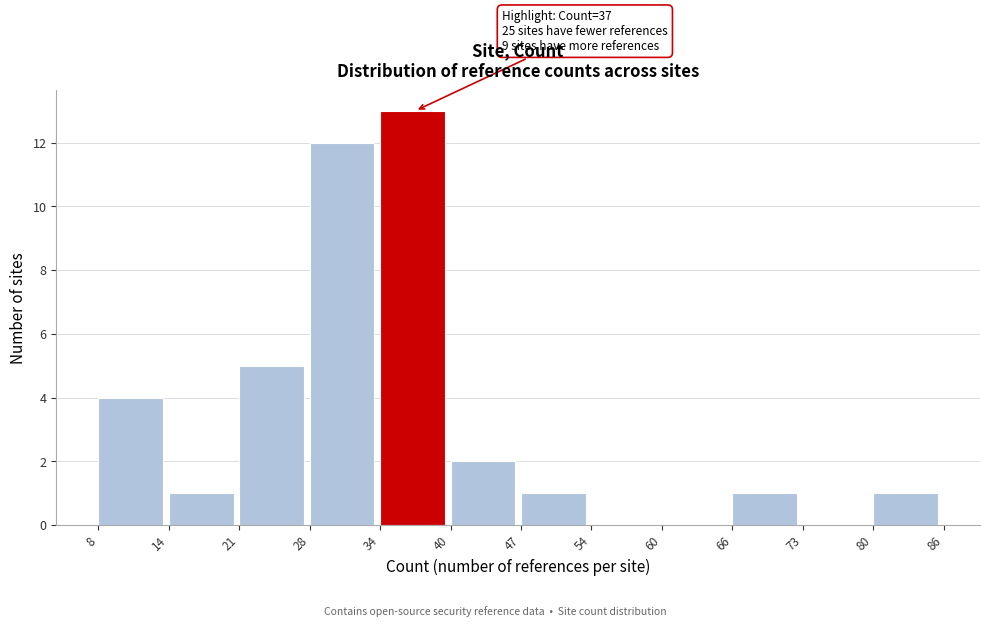

Which range on the x-axis has the tallest bar?

34 to 40